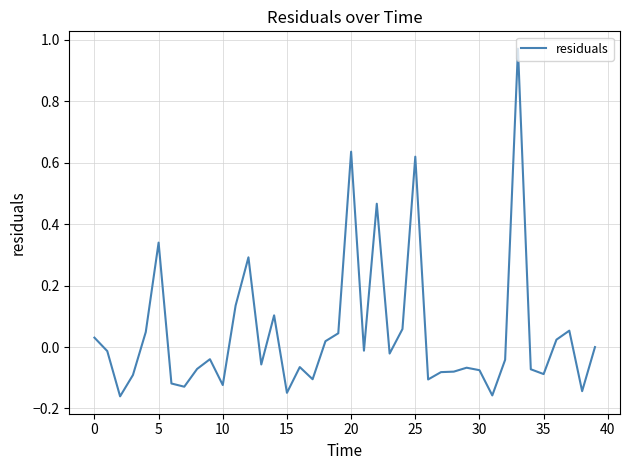

True or false: the data has more than 0 interior local peaks.

True